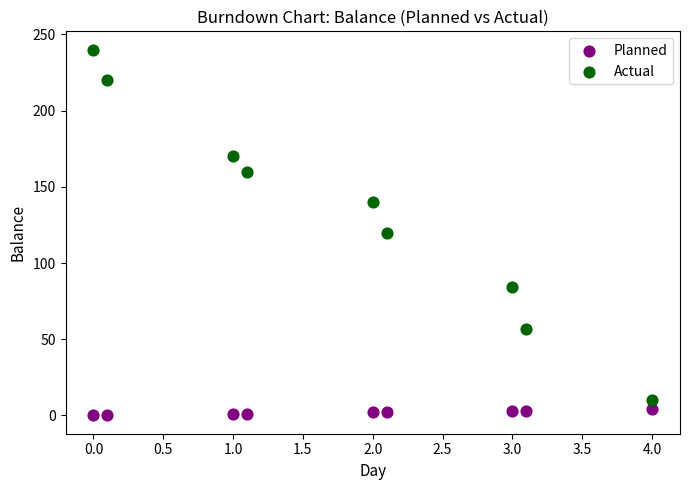

What are all the series names shown in the legend?

Planned, Actual